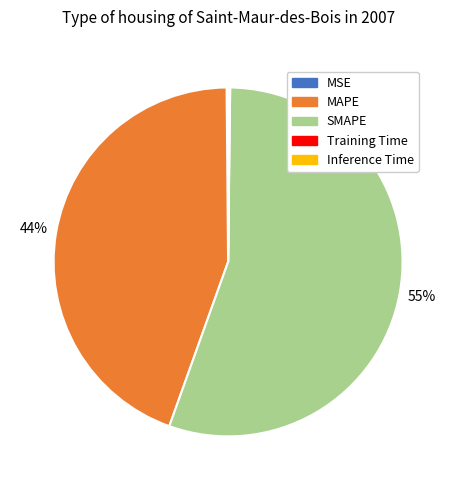

To the nearest percent, what portion does MAPE represent?

44%